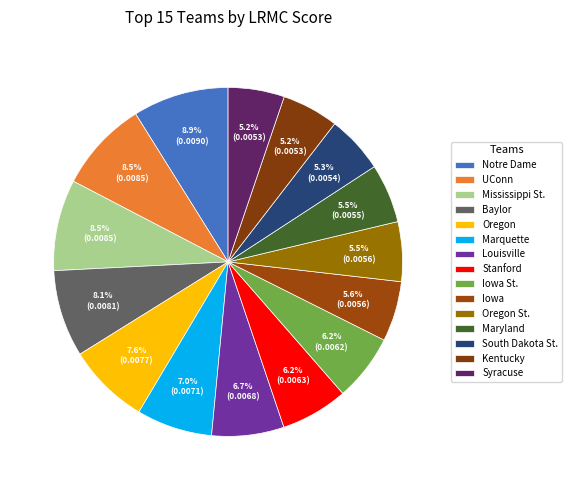

Does UConn account for over 50% of the chart?

No